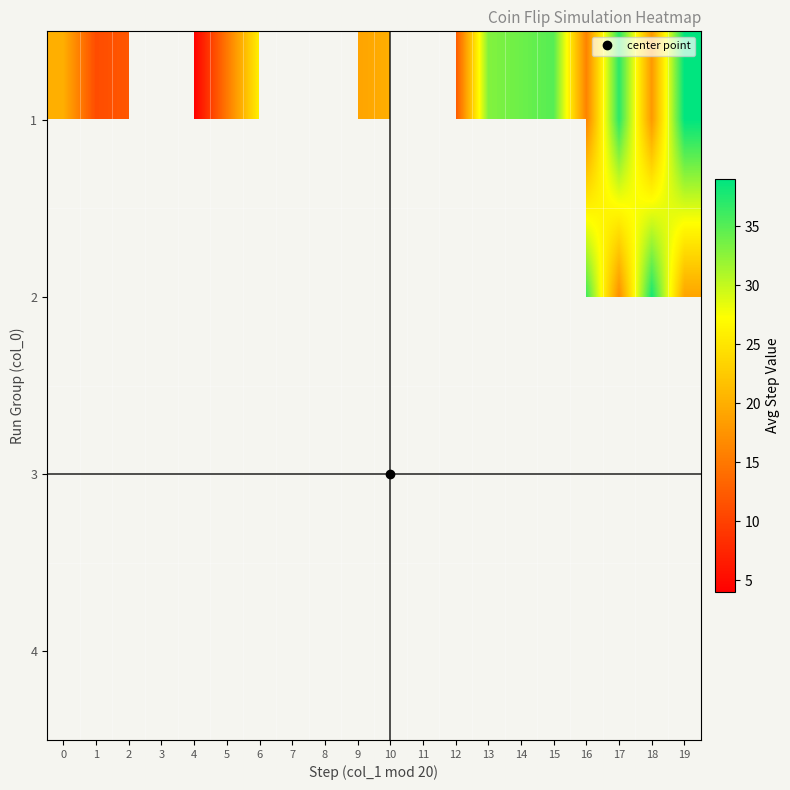

Is it true that row_0 equals 16.3 at 15?

False